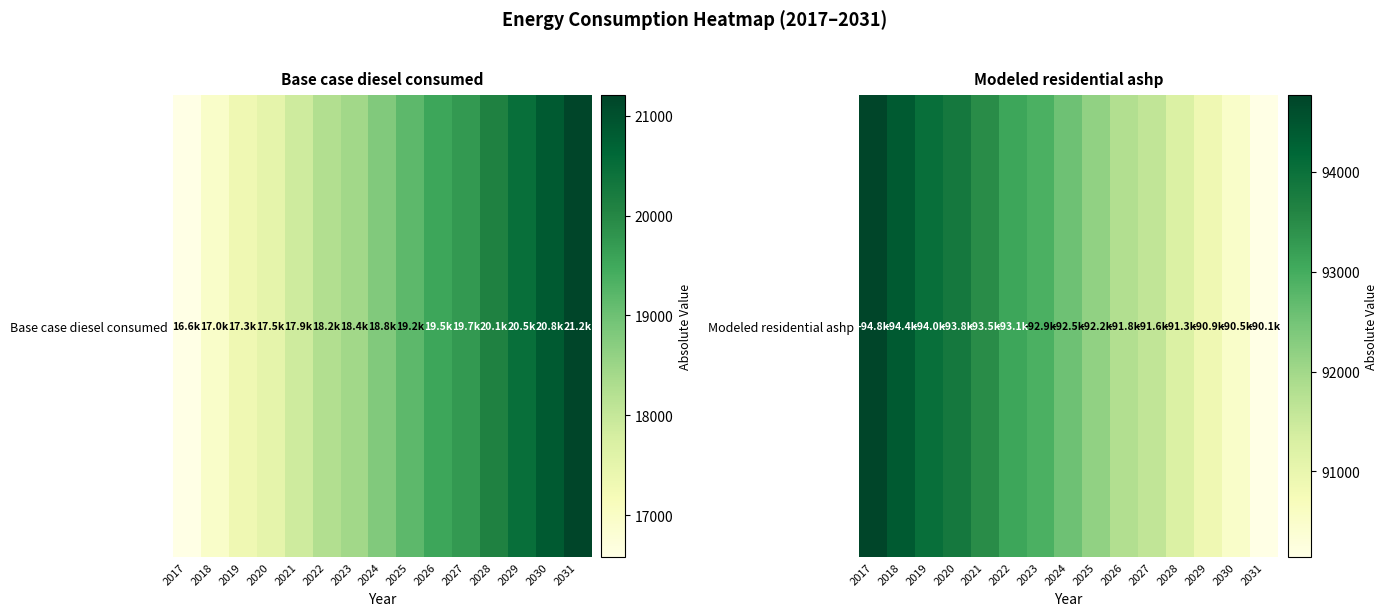

Is it true that the value at 2025 is 92178.5?

True